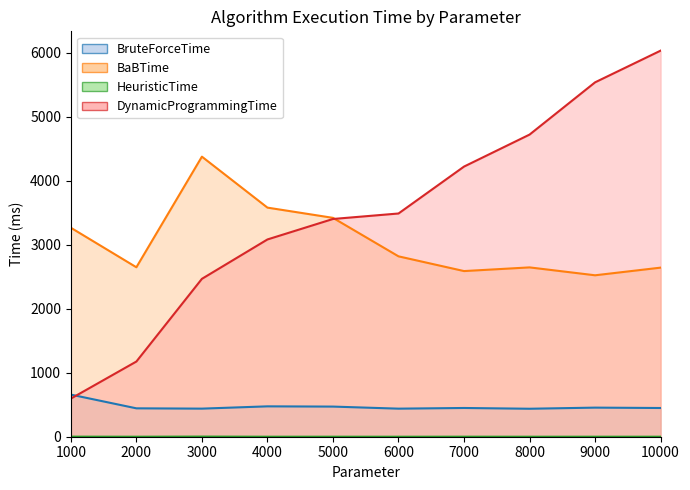

Which series has the largest total across all categories?

DynamicProgrammingTime